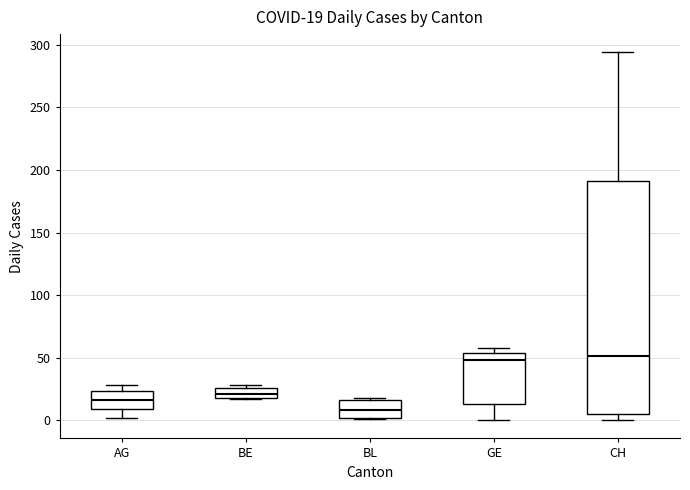

Which box is the tallest, from its lower edge to its upper edge?

CH